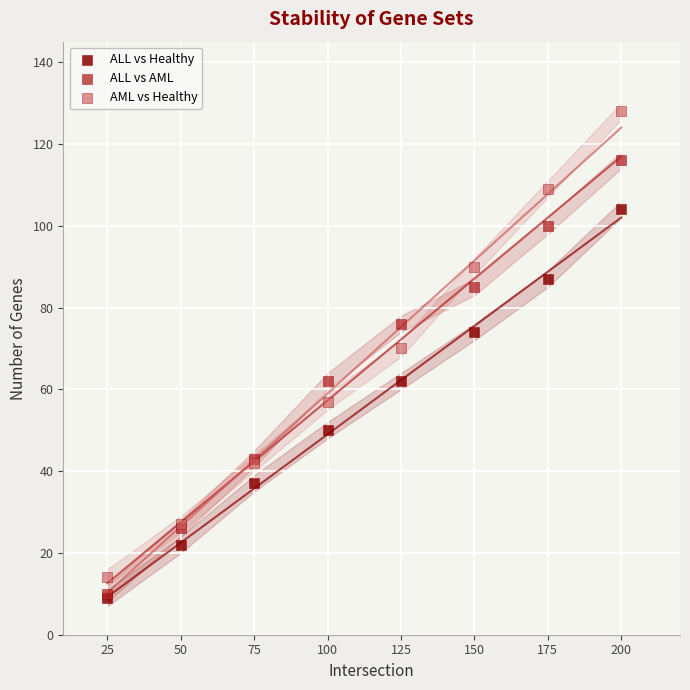

Across all series, what Y value is closest to 68?

70